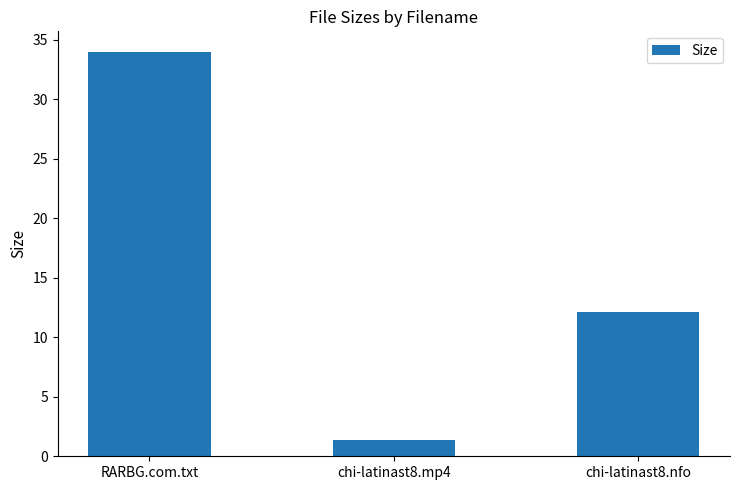

Reading left to right, list all the values displayed in this chart.

34.0	1.4	12.1